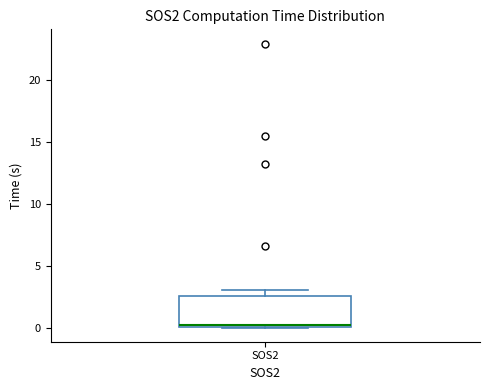

Where is the upper edge of the box for SOS2 on the y-axis? The values are not printed on the chart, so give them approximately, as read against the axis.

2.5